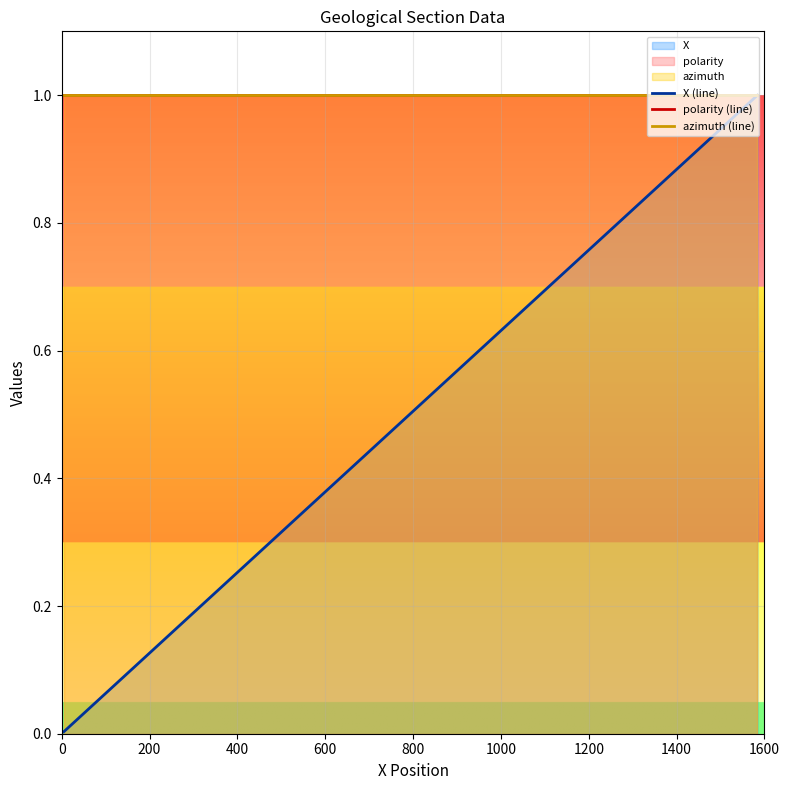

What is the highest value of the polarity (line) series?

1.0